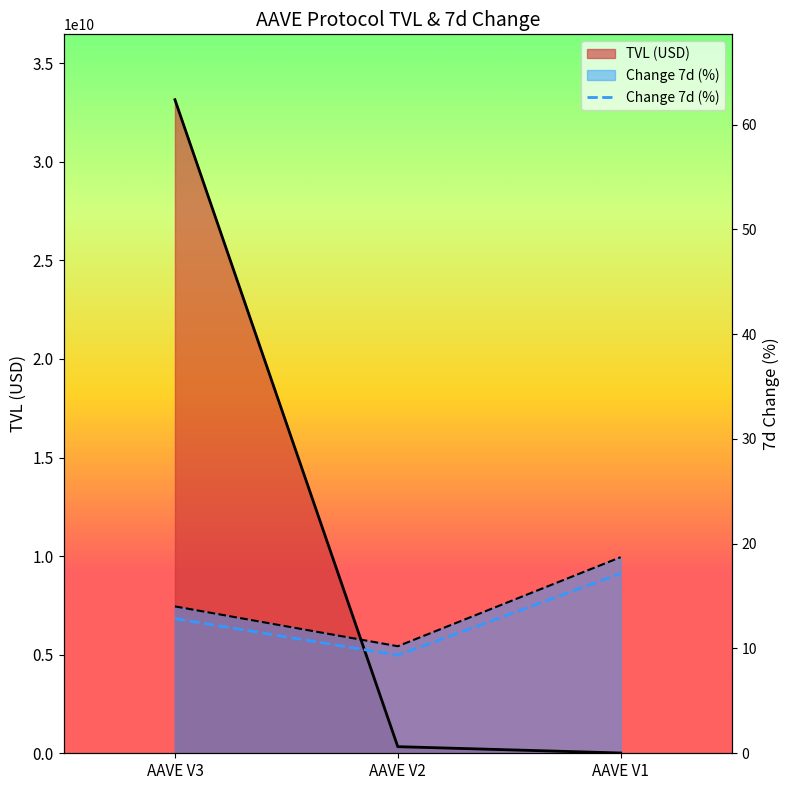

What is the sum of all TVL (B USD) values?

33498100373.4